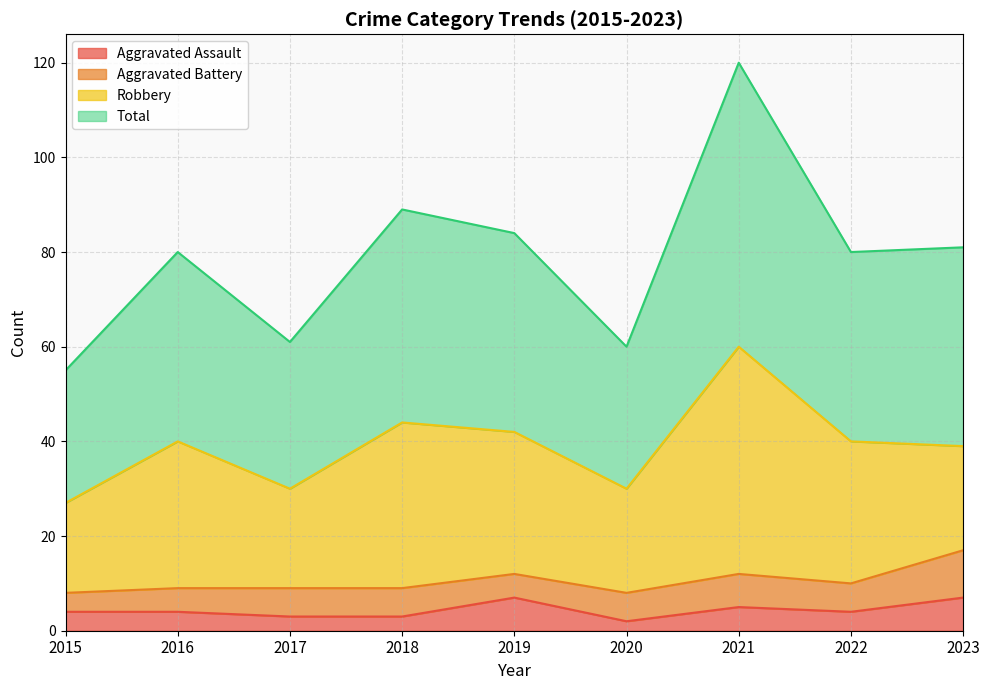

What is the difference between the second highest and second lowest values in the Aggravated Assault series?

4